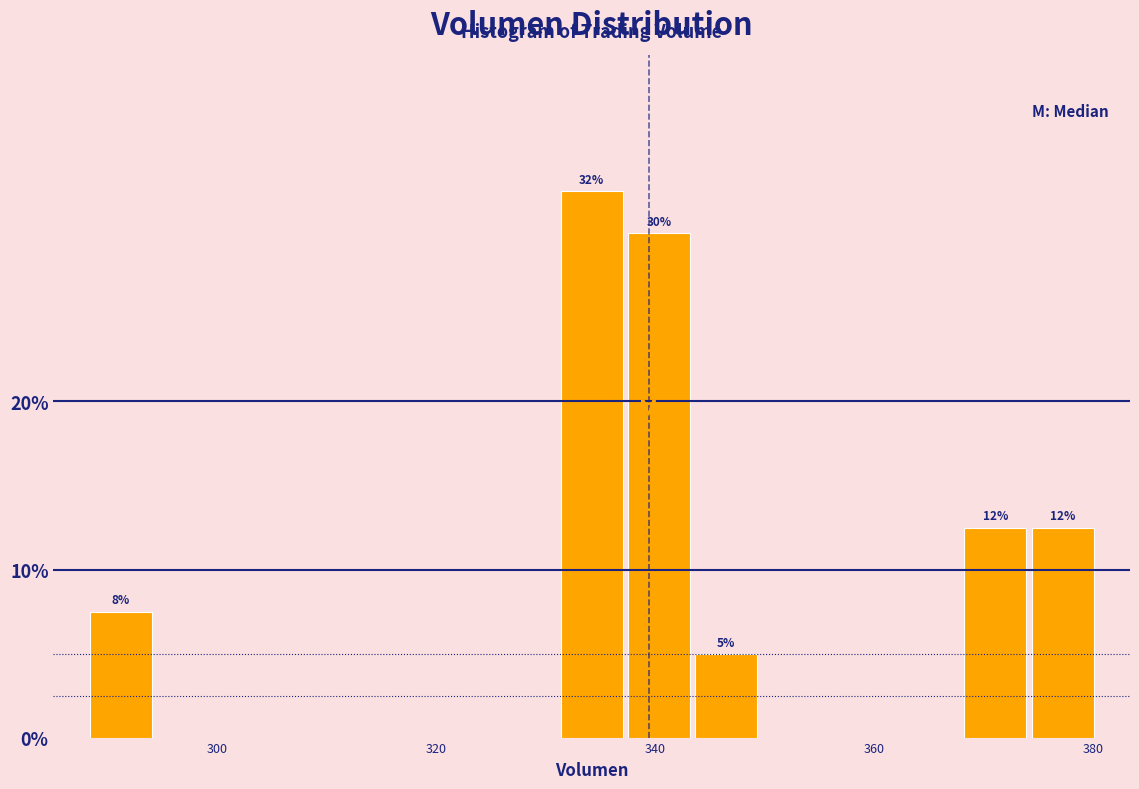

Around what value on the x-axis is the tallest bar? Give the approximate position of its centre, as read against the axis.

334